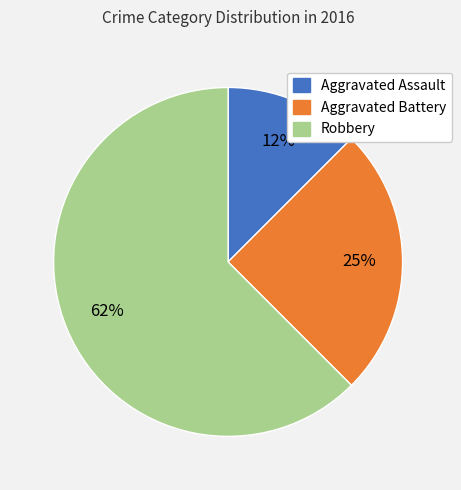

What percentage is the Aggravated Battery slice, to the nearest percent?

25%